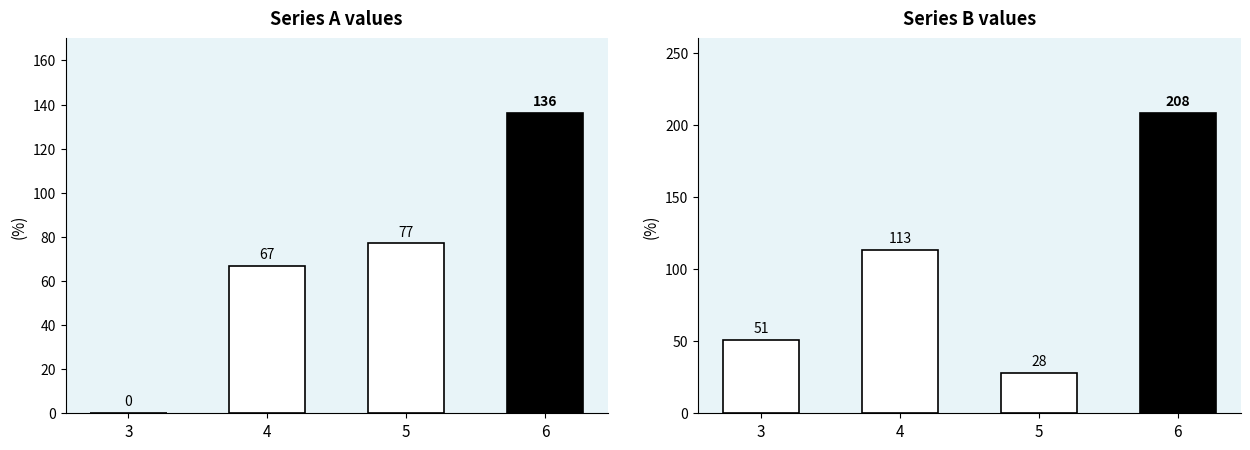

What is the change in value from 3 to 4?

+67